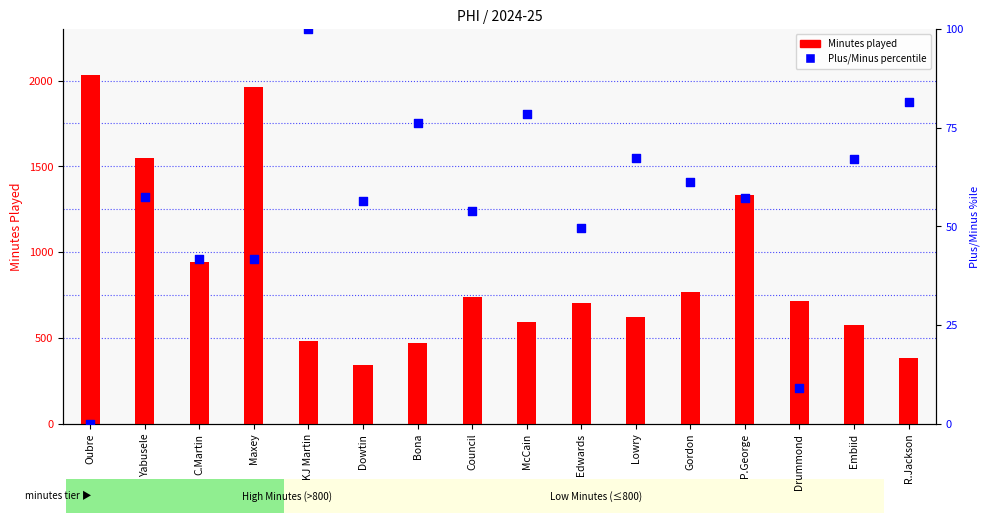

At how many categories does at least one series exceed 1961?

1